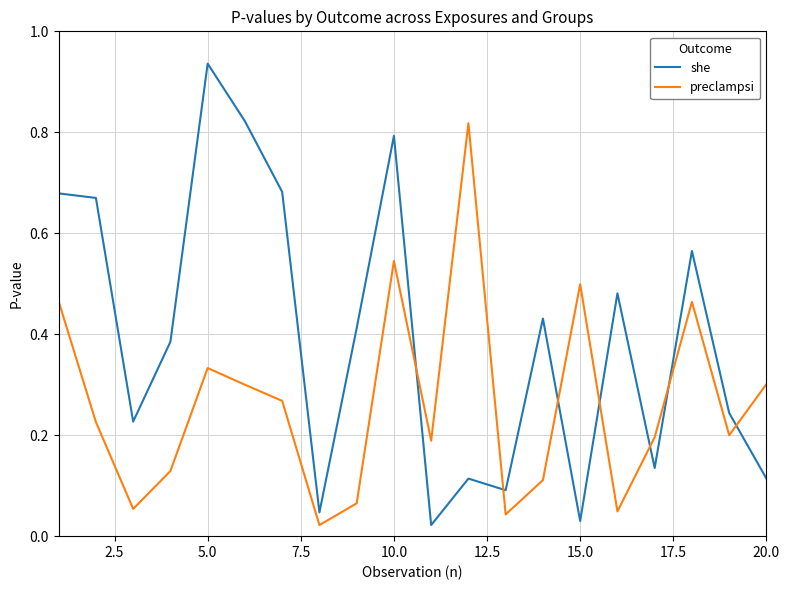

What is the sum of all she values?

7.9